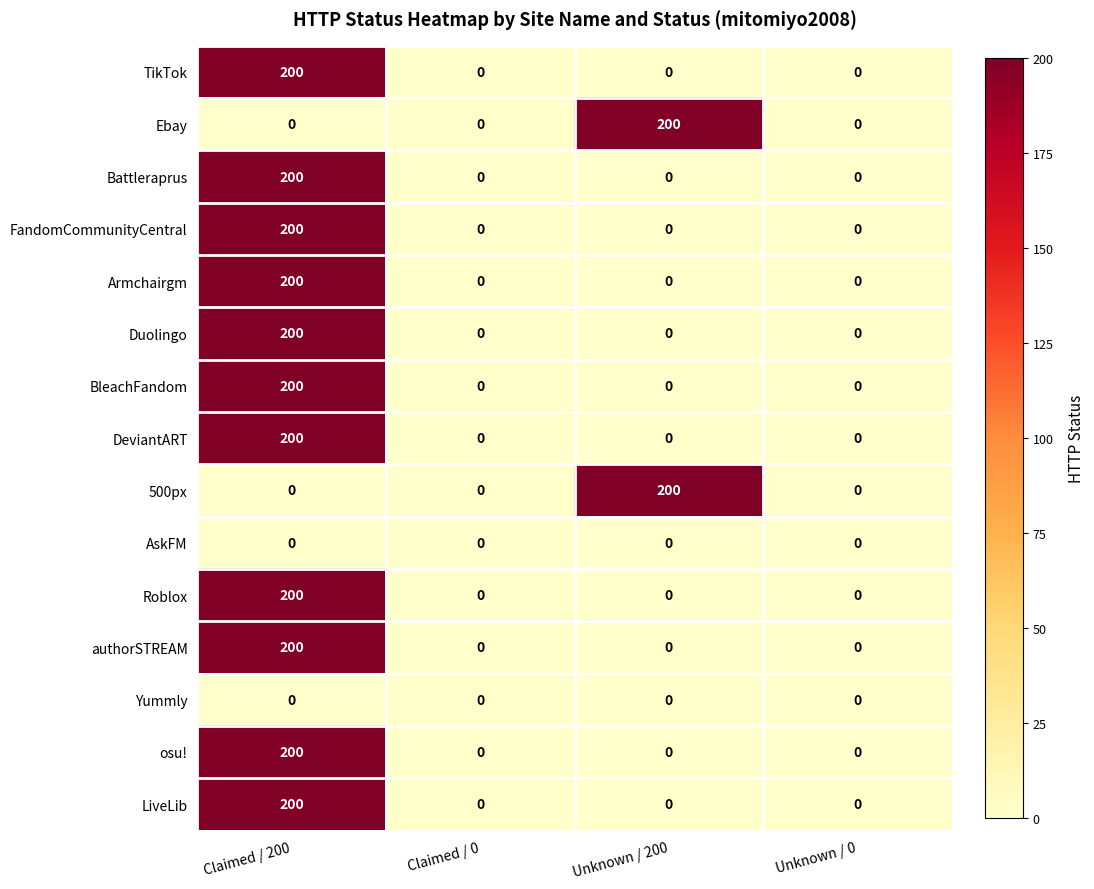

Count the LiveLib values in the range 0 to 200.

4